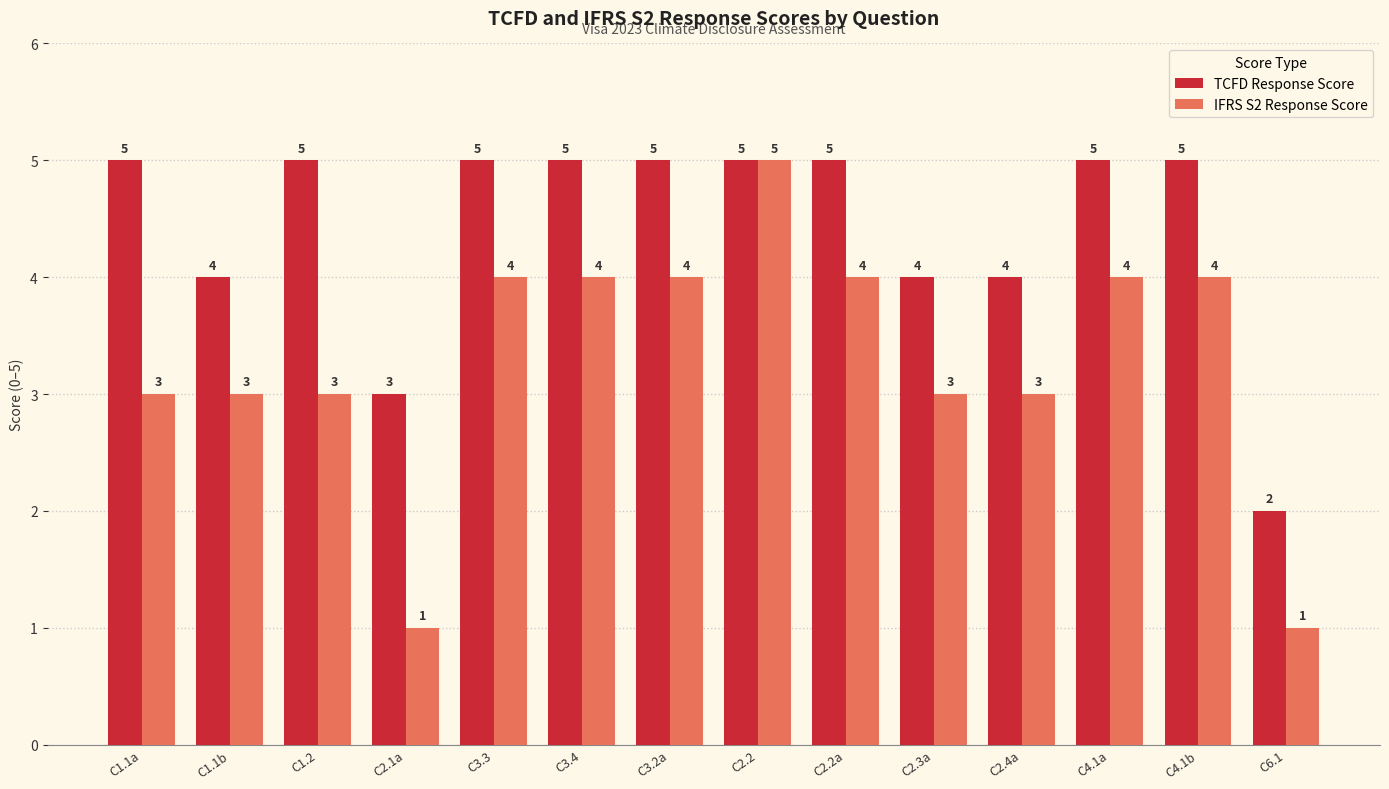

How many groups of bars are there?

14